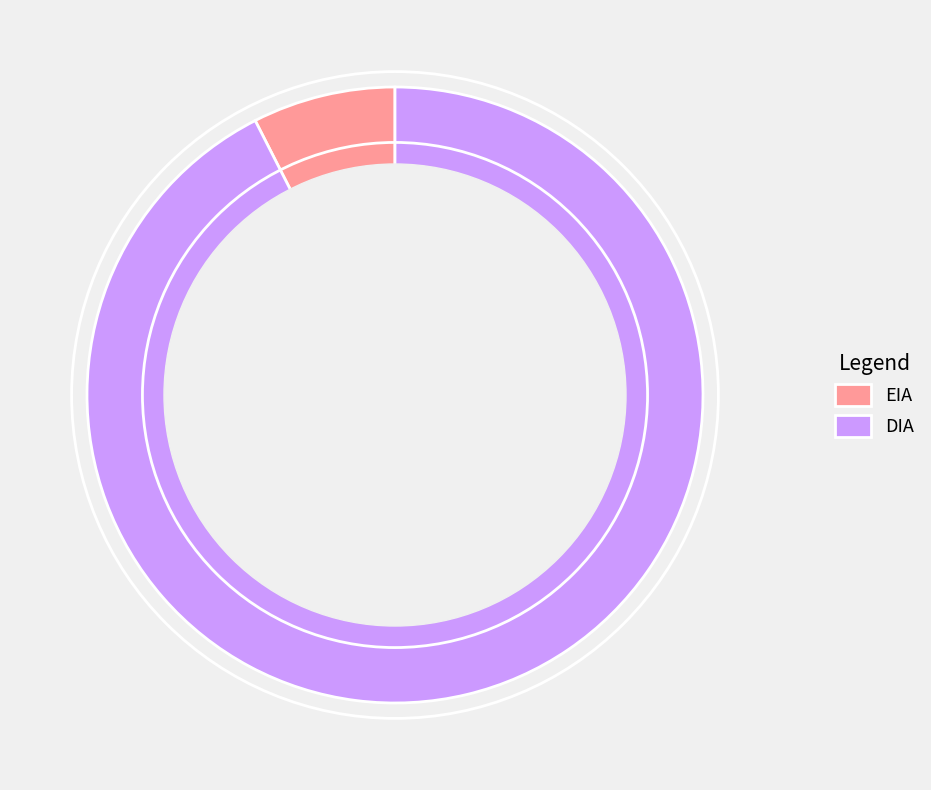

Count the number of slices in the pie.

2